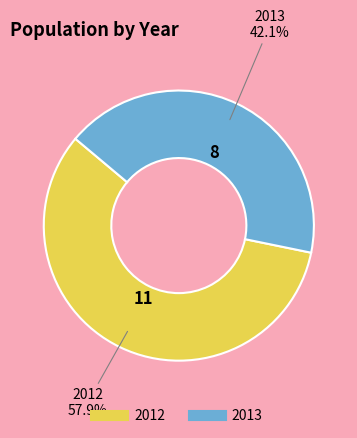

To the nearest percent, what is the combined percentage of 2012 and 2013?

100%